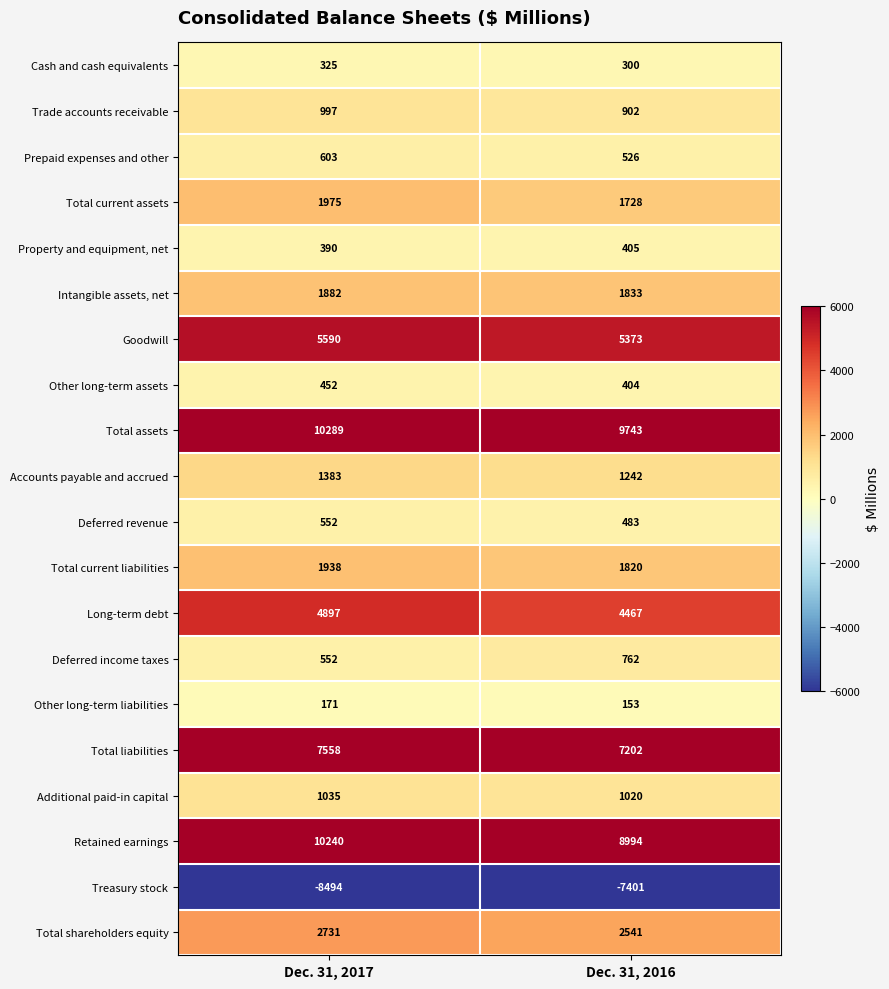

The Intangible assets, net series shows 1882 at Dec. 31, 2017. True or false?

True